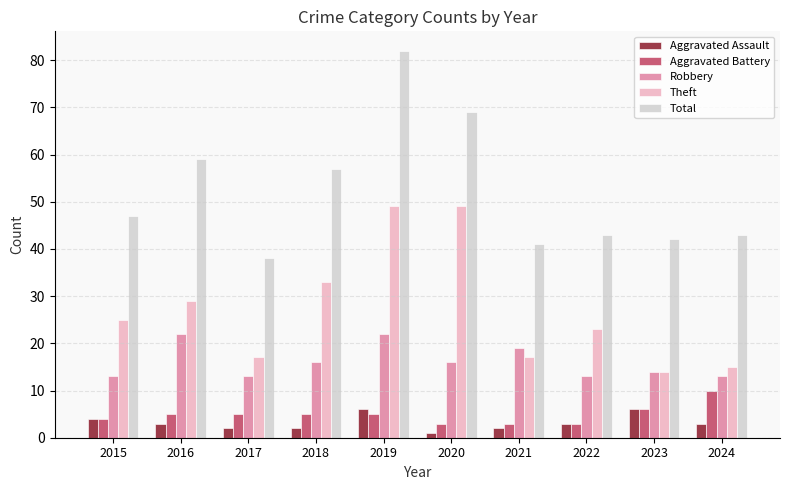

What is the spread (max minus min) of values at 2016?

56